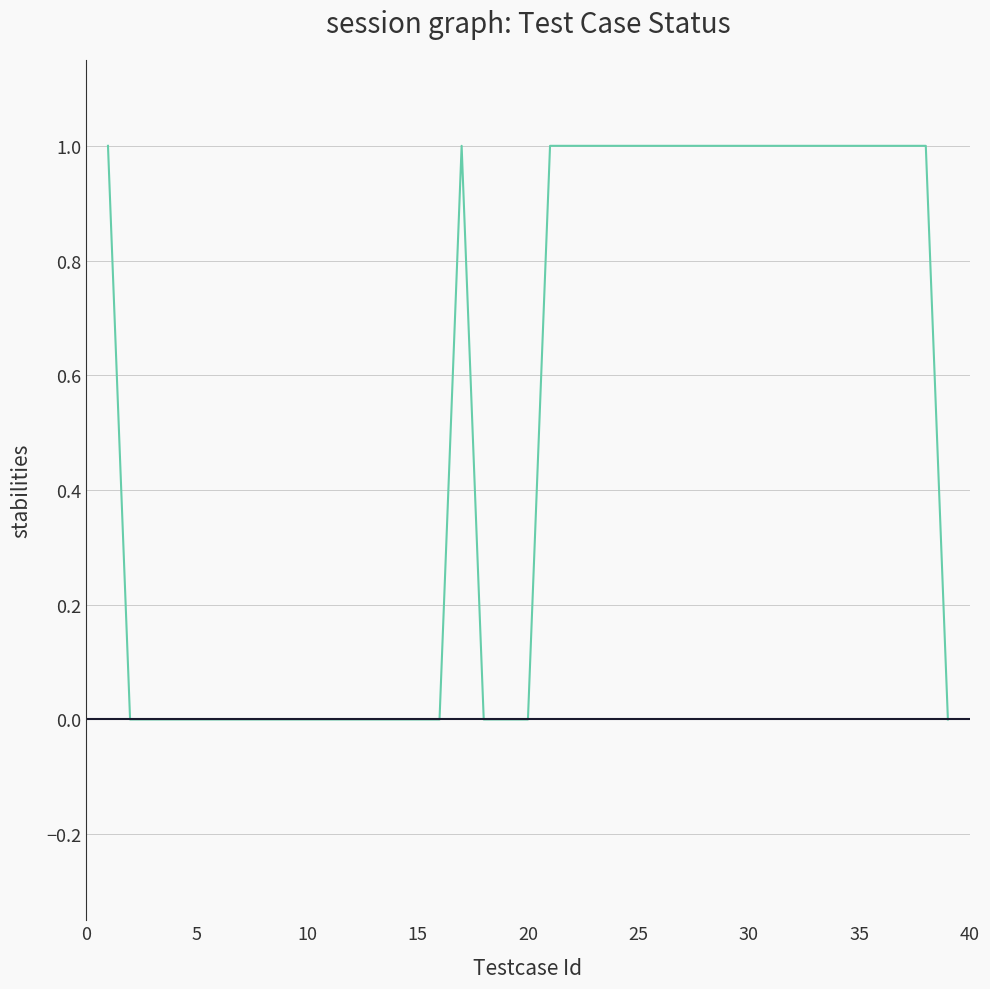

How many series are shown in this chart?

1